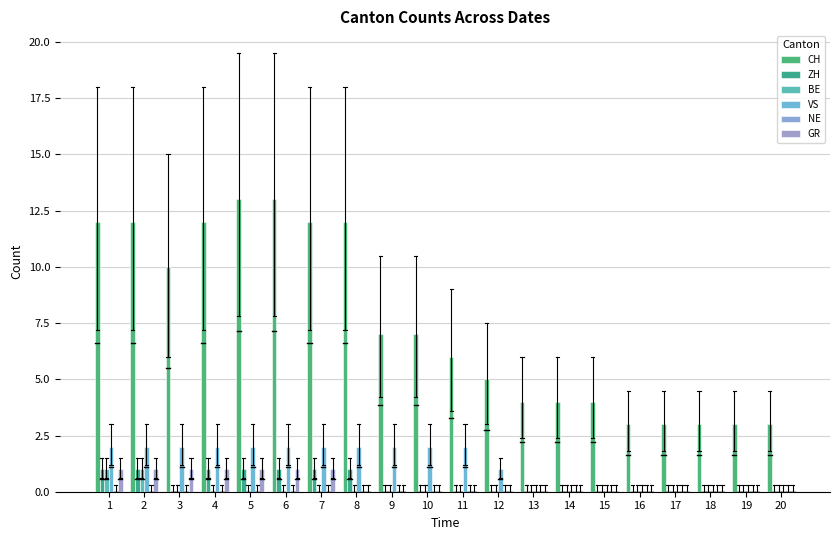

At 11, list the series in order from largest to smallest.

CH, VS, ZH, BE, NE, GR